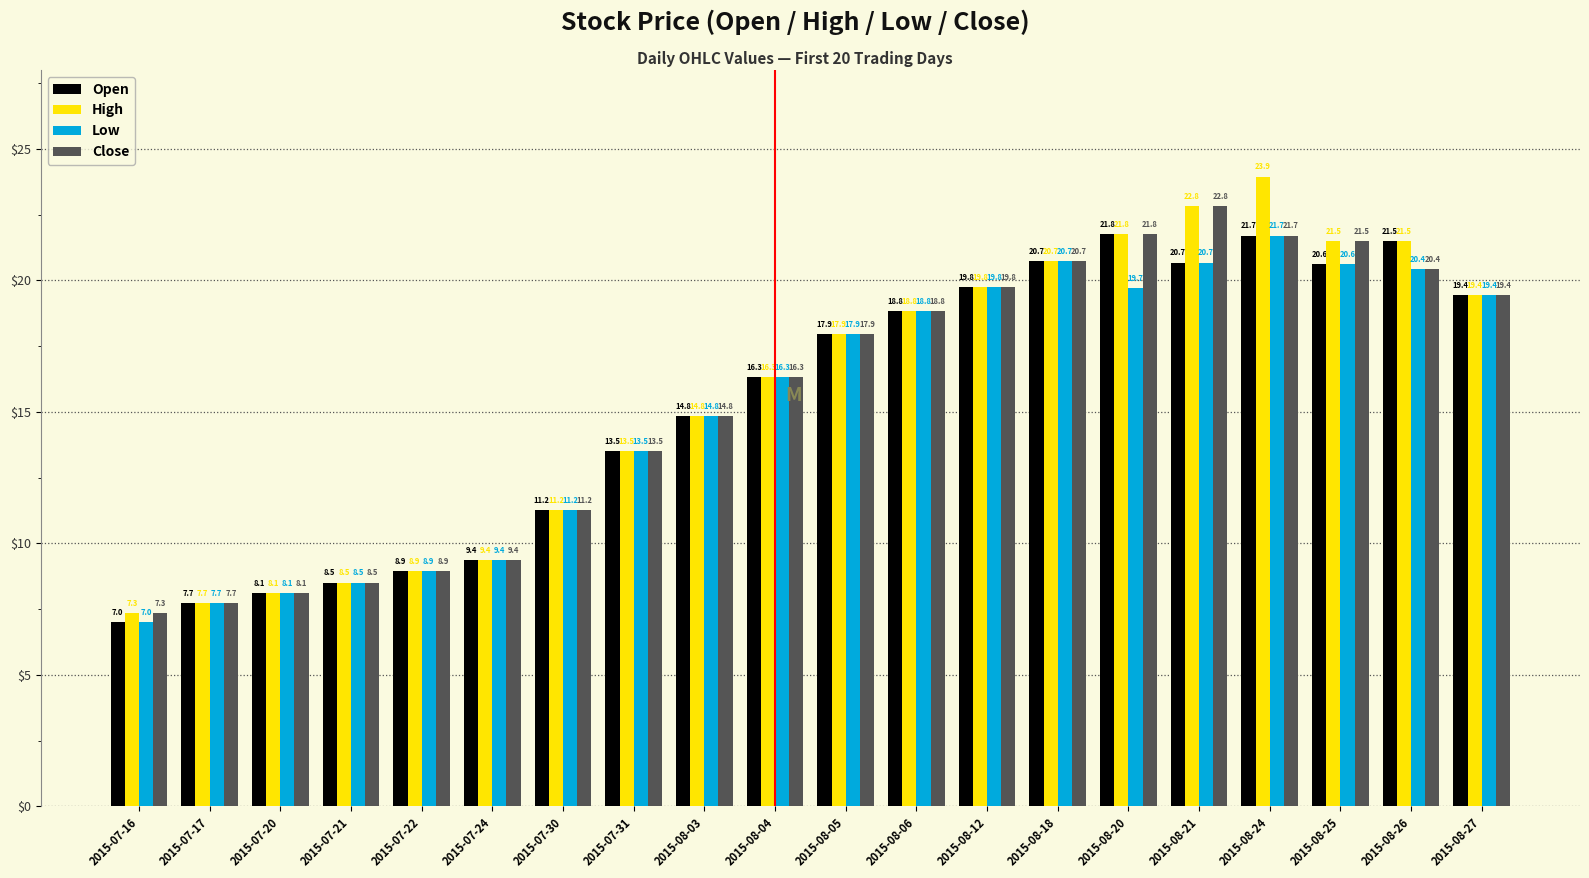

At which label does Open reach its minimum?

2015-07-16